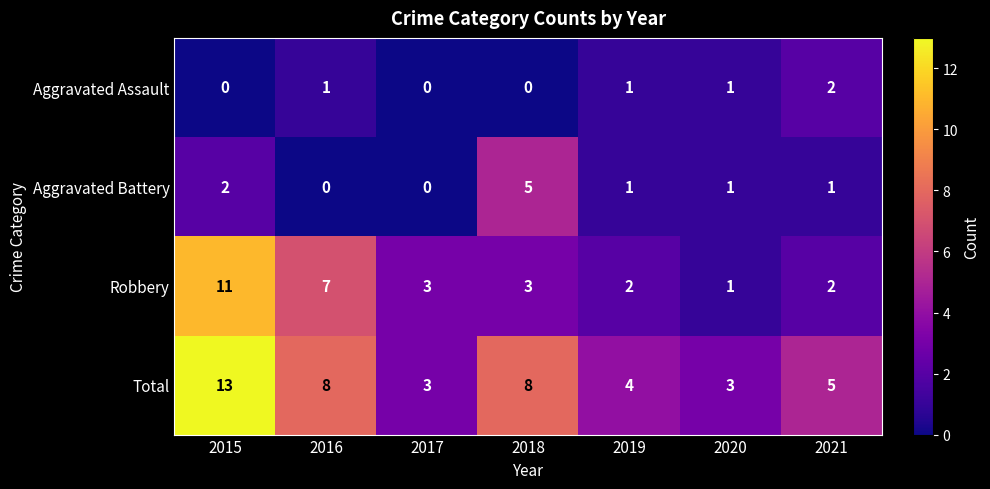

Is it true that Total equals 5 at 2021?

True